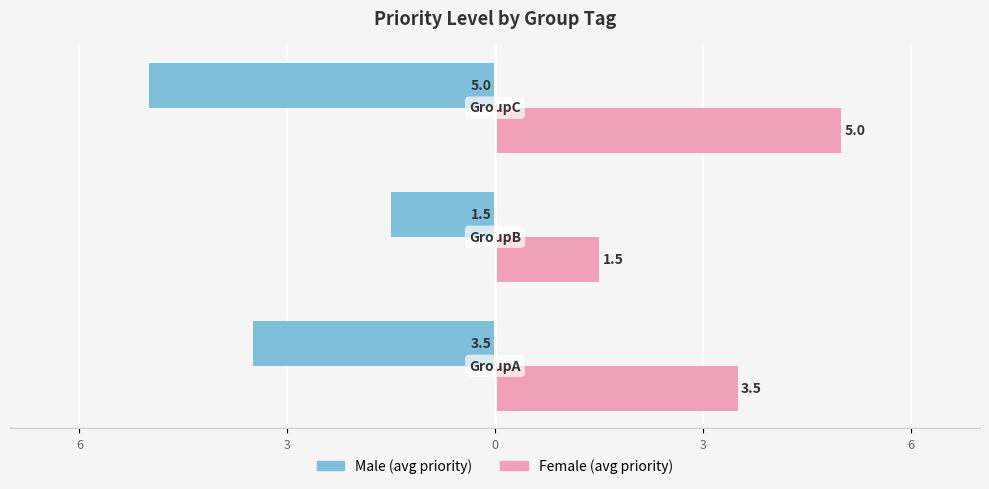

Reading right to left, extract all data points from this chart.

Male: 0=-5.0	3=-1.5	6=-3.5
Female: 0=5.0	3=1.5	6=3.5